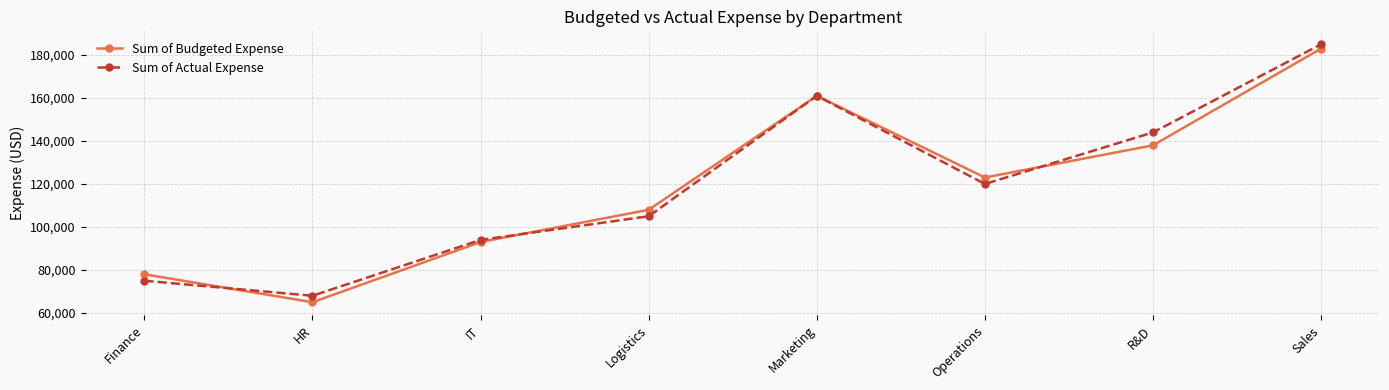

Is the value of Sum of Budgeted Expense at R&D greater than the value of Sum of Actual Expense at HR?

Yes